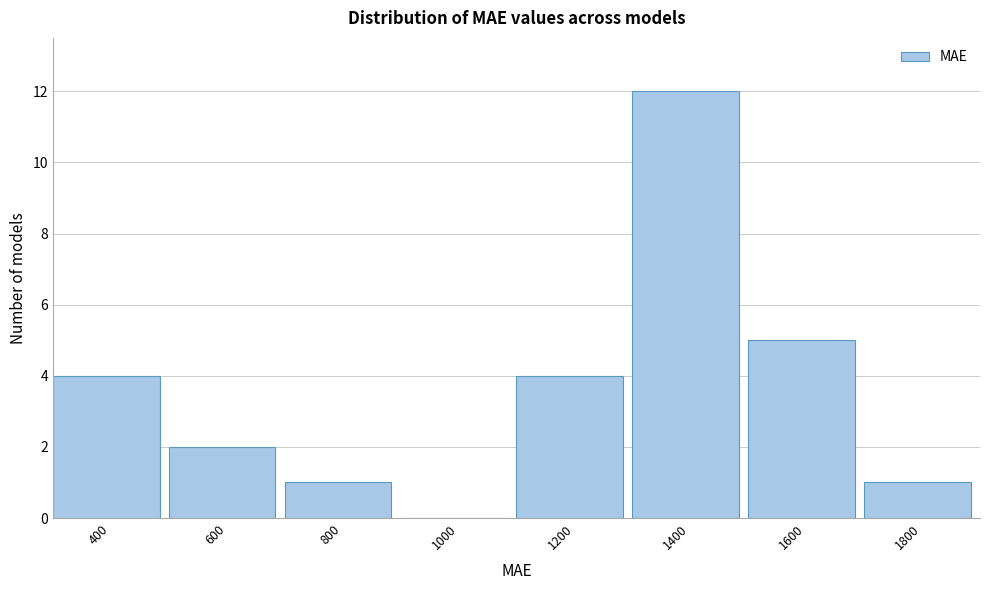

Reading left to right, transcribe all the data shown in this chart.

400=4	600=2	800=1	1000=0	1200=4	1400=12	1600=5	1800=1